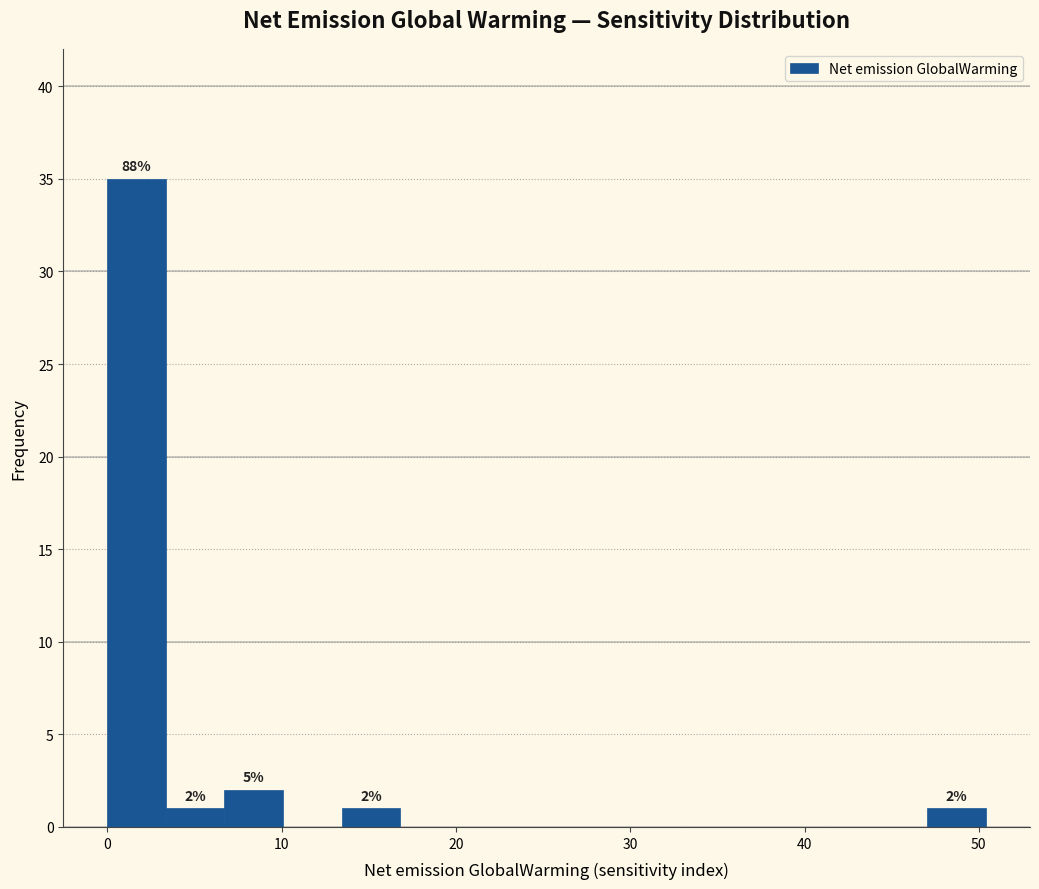

Around what value on the x-axis is the tallest bar? Give the approximate position of its centre, as read against the axis.

2